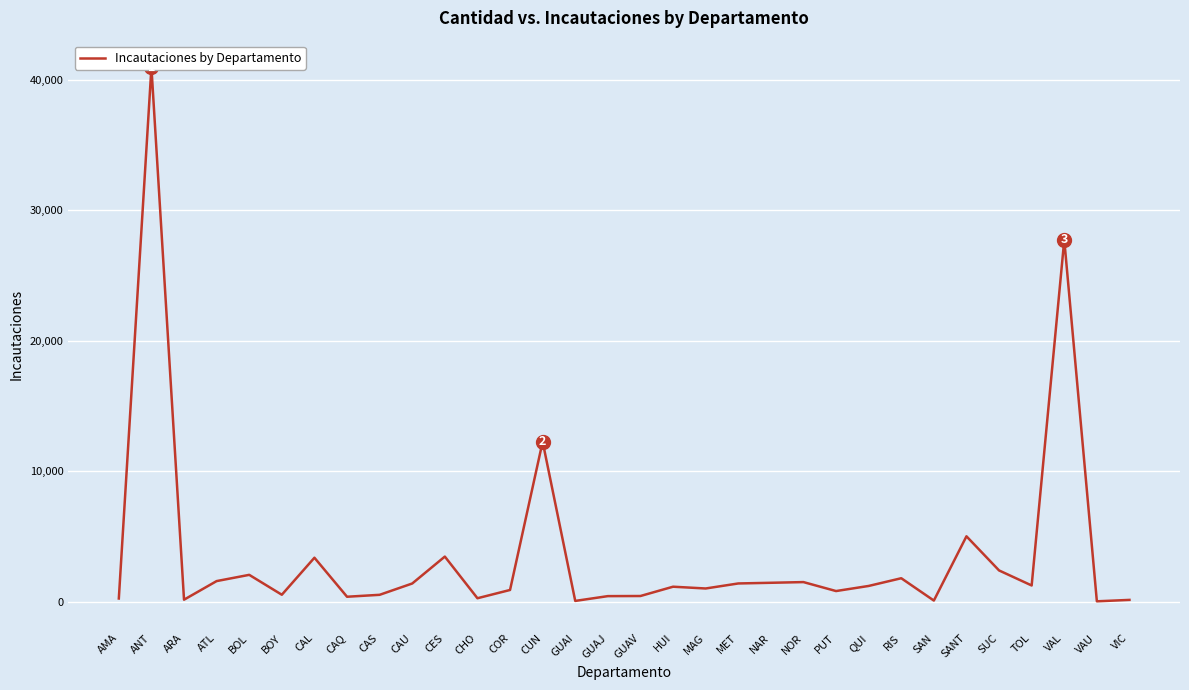

Which category has the lowest value across all series?

VAU